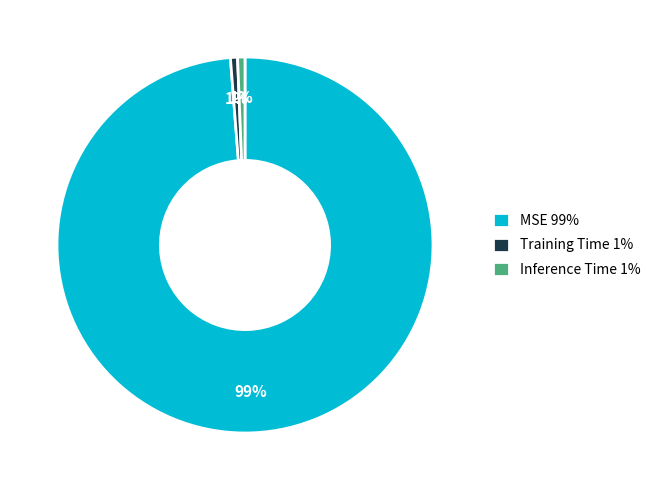

How many segments does this pie chart have?

3